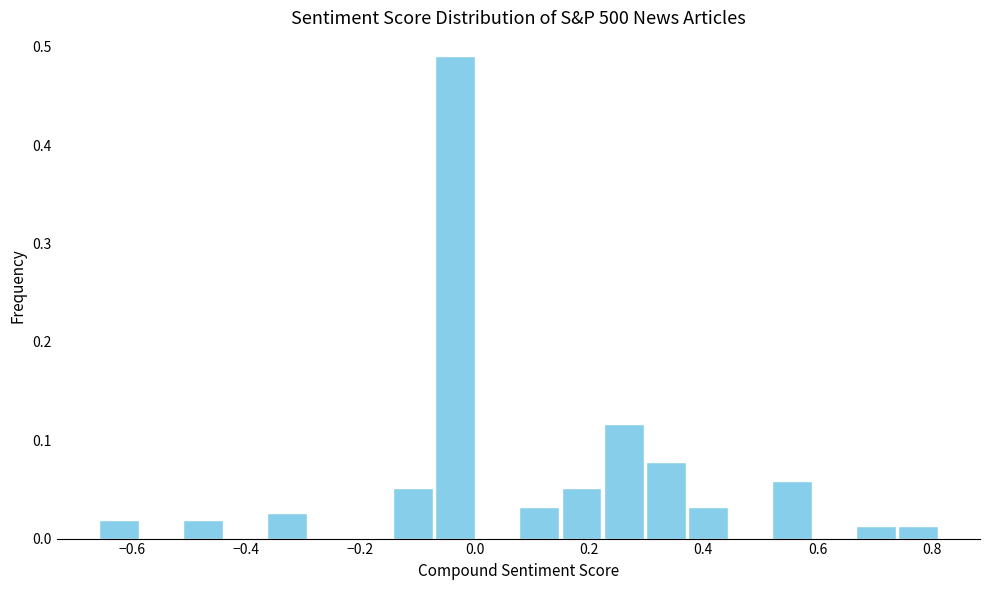

Around what value on the x-axis is the tallest bar? Give the approximate position of its centre, as read against the axis.

-0.04